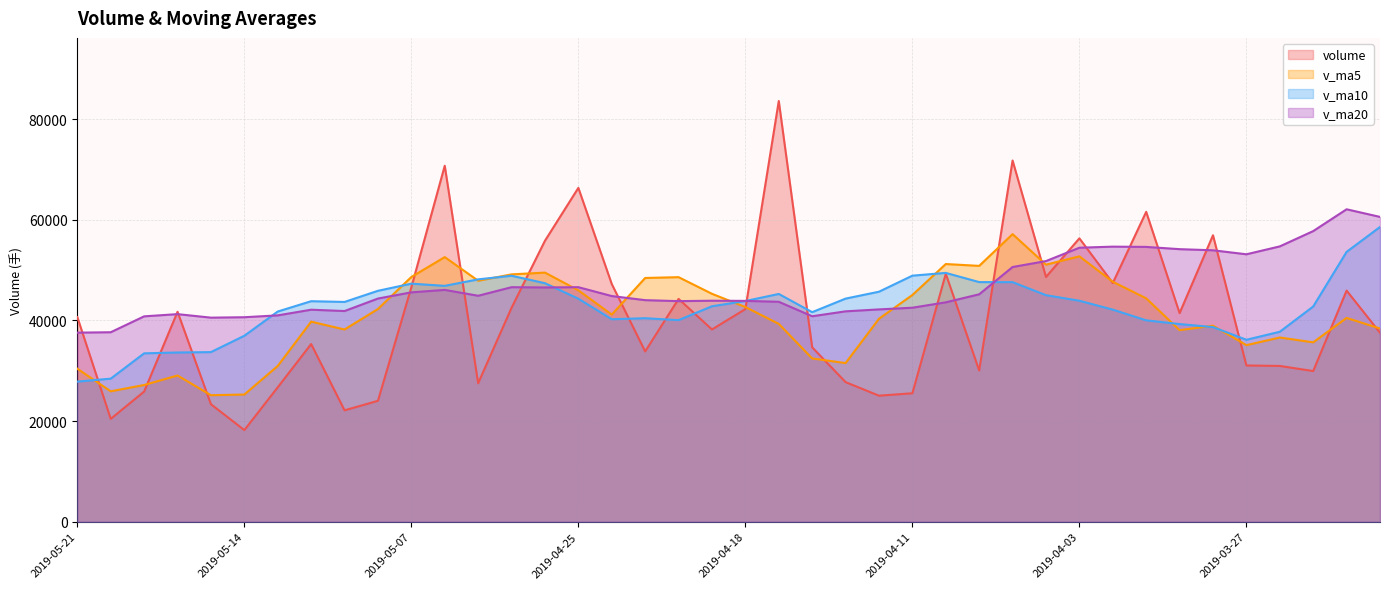

Reading right to left, transcribe all the data shown in this chart.

volume: 2019-03-21=37552.3	2019-03-22=45916.6	2019-03-25=29932.3	2019-03-26=30947.1	2019-03-27=31042.8	2019-03-28=56909.4	2019-03-29=41441.3	2019-04-01=61562.3	2019-04-02=47417.0	2019-04-03=56297.4	2019-04-04=48621.3	2019-04-08=71760.9	2019-04-09=30040.9	2019-04-10=49251.4	2019-04-11=25520.1	2019-04-12=25037.7	2019-04-15=27735.0	2019-04-16=34647.6	2019-04-17=83582.0	2019-04-18=42241.1	2019-04-19=38194.6	2019-04-22=44270.4	2019-04-23=33826.1	2019-04-24=47223.8	2019-04-25=66323.1	2019-04-26=55816.3	2019-04-29=42499.0	2019-04-30=27500.6	2019-05-06=70718.2	2019-05-07=46563.2	2019-05-08=24020.0	2019-05-09=22131.2	2019-05-10=35296.2	2019-05-13=26704.0	2019-05-14=18201.9	2019-05-15=23341.2	2019-05-16=41711.6	2019-05-17=25857.0	2019-05-20=20434.4	2019-05-21=40660.0
v_ma5: 2019-03-21=38382.6	2019-03-22=40485.5	2019-03-25=35636.9	2019-03-26=36599.7	2019-03-27=35078.2	2019-03-28=38949.6	2019-03-29=38054.6	2019-04-01=44380.6	2019-04-02=47674.6	2019-04-03=52725.5	2019-04-04=51067.9	2019-04-08=57131.8	2019-04-09=50827.5	2019-04-10=51194.4	2019-04-11=45038.9	2019-04-12=40322.2	2019-04-15=31517.0	2019-04-16=32438.4	2019-04-17=39304.5	2019-04-18=42648.7	2019-04-19=45280.1	2019-04-22=48587.2	2019-04-23=48422.8	2019-04-24=41151.2	2019-04-25=45967.6	2019-04-26=49491.9	2019-04-29=49137.7	2019-04-30=47872.6	2019-05-06=52571.4	2019-05-07=48619.5	2019-05-08=42260.2	2019-05-09=38186.7	2019-05-10=39745.8	2019-05-13=30942.9	2019-05-14=25270.7	2019-05-15=25134.9	2019-05-16=29051.0	2019-05-17=27163.1	2019-05-20=25909.2	2019-05-21=30400.8
v_ma10: 2019-03-21=58556.0	2019-03-22=53610.5	2019-03-25=42757.3	2019-03-26=37740.5	2019-03-27=36146.6	2019-03-28=38666.1	2019-03-29=39270.1	2019-04-01=40008.7	2019-04-02=42137.1	2019-04-03=43901.8	2019-04-04=45008.8	2019-04-08=47593.2	2019-04-09=47604.1	2019-04-10=49434.5	2019-04-11=48882.2	2019-04-12=45695.0	2019-04-15=44324.4	2019-04-16=41632.9	2019-04-17=45249.4	2019-04-18=43843.8	2019-04-19=42801.1	2019-04-22=40052.1	2019-04-23=40430.6	2019-04-24=40227.8	2019-04-25=44308.1	2019-04-26=47386.0	2019-04-29=48862.4	2019-04-30=48147.7	2019-05-06=46861.3	2019-05-07=47293.5	2019-05-08=45876.1	2019-05-09=43662.2	2019-05-10=43809.2	2019-05-13=41757.2	2019-05-14=36945.1	2019-05-15=33697.6	2019-05-16=33618.8	2019-05-17=33454.4	2019-05-20=28426.1	2019-05-21=27835.8
v_ma20: 2019-03-21=60554.6	2019-03-22=62071.3	2019-03-25=57736.8	2019-03-26=54697.2	2019-03-27=53128.9	2019-03-28=53926.1	2019-03-29=54147.2	2019-04-01=54595.7	2019-04-02=54648.3	2019-04-03=54434.1	2019-04-04=51782.4	2019-04-08=50601.8	2019-04-09=45180.7	2019-04-10=43587.5	2019-04-11=42514.4	2019-04-12=42180.6	2019-04-15=41797.2	2019-04-16=40820.8	2019-04-17=43693.3	2019-04-18=43872.8	2019-04-19=43904.9	2019-04-22=43822.6	2019-04-23=44017.3	2019-04-24=44831.2	2019-04-25=46595.2	2019-04-26=46540.5	2019-04-29=46593.4	2019-04-30=44890.3	2019-05-06=46055.4	2019-05-07=45568.7	2019-05-08=44338.6	2019-05-09=41857.1	2019-05-10=42119.9	2019-05-13=40992.5	2019-05-14=40626.6	2019-05-15=40541.8	2019-05-16=41240.6	2019-05-17=40801.1	2019-05-20=37643.7	2019-05-21=37564.6